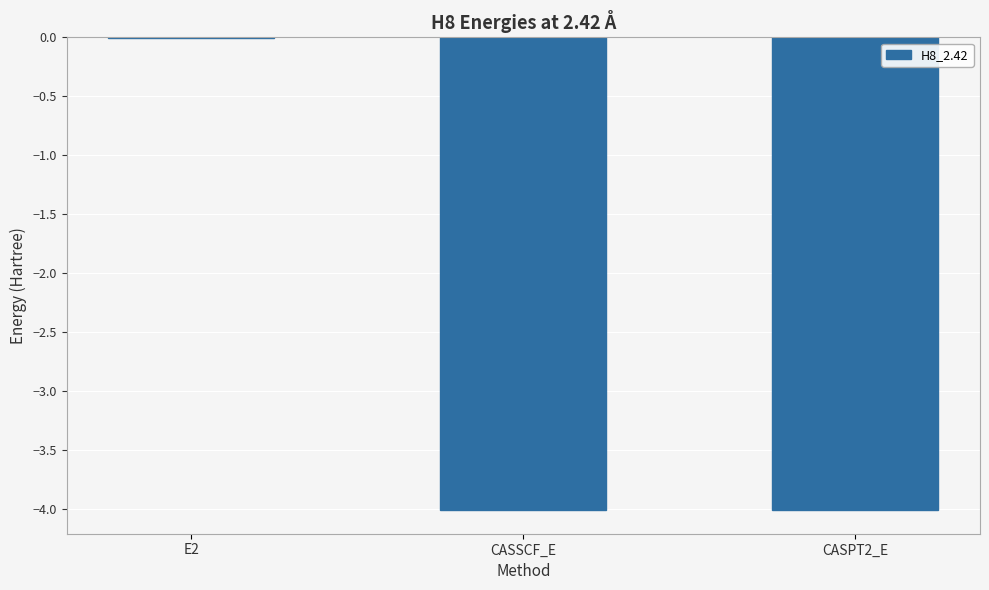

The chart shows a value of -4.0 at CASSCF_E. True or false?

True